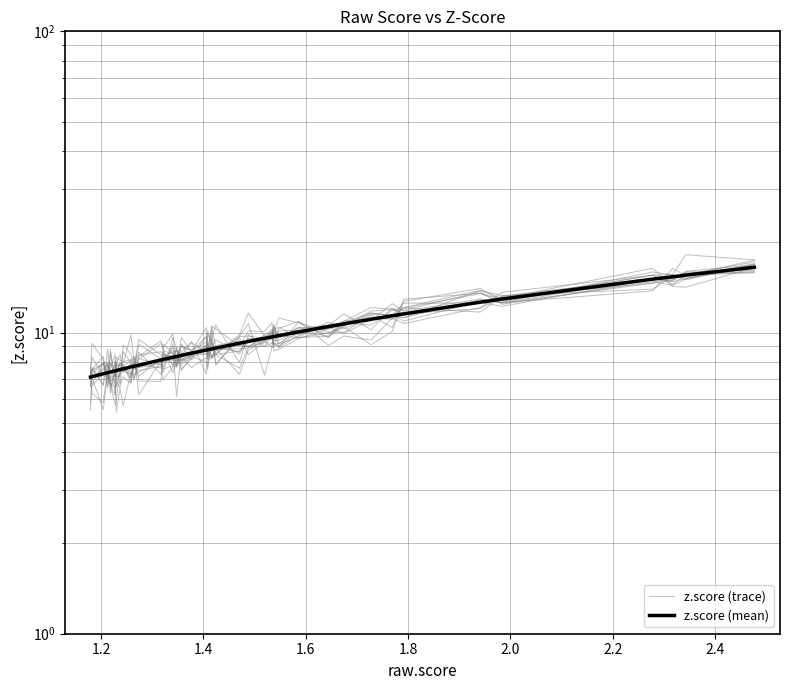

After their last crossing, which series has the higher values: z.score (trace) or z.score (mean)?

z.score (trace)